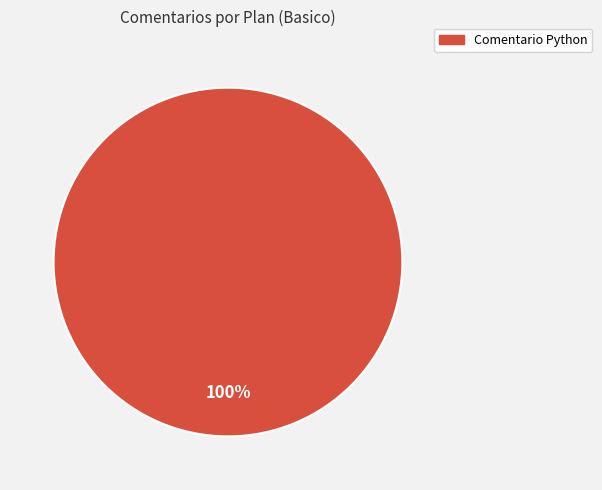

True or false: Comentario Python accounts for 100% of the total.

True